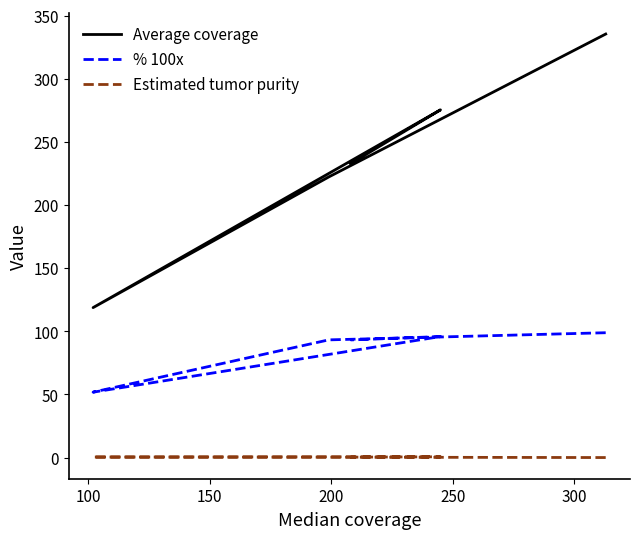

What is the average value of the % 100x series?

86.6